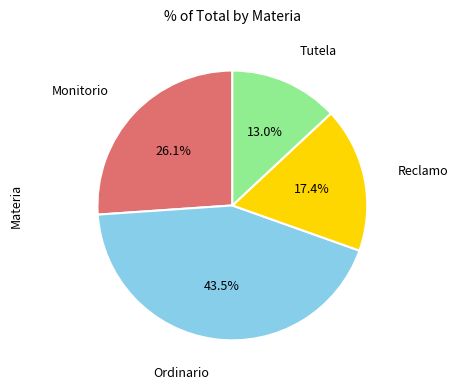

Does any single category account for the majority?

No